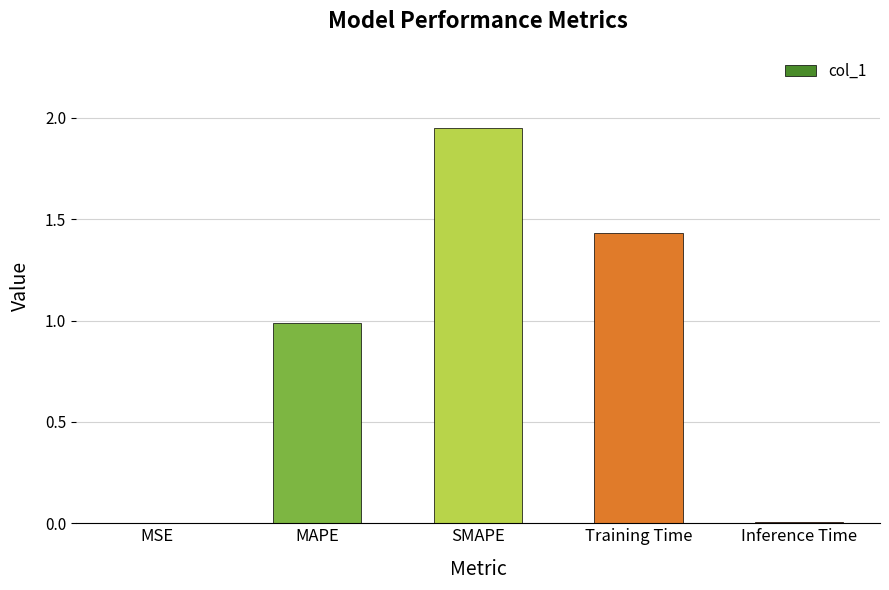

The value at MAPE is 1.7. True or false?

False